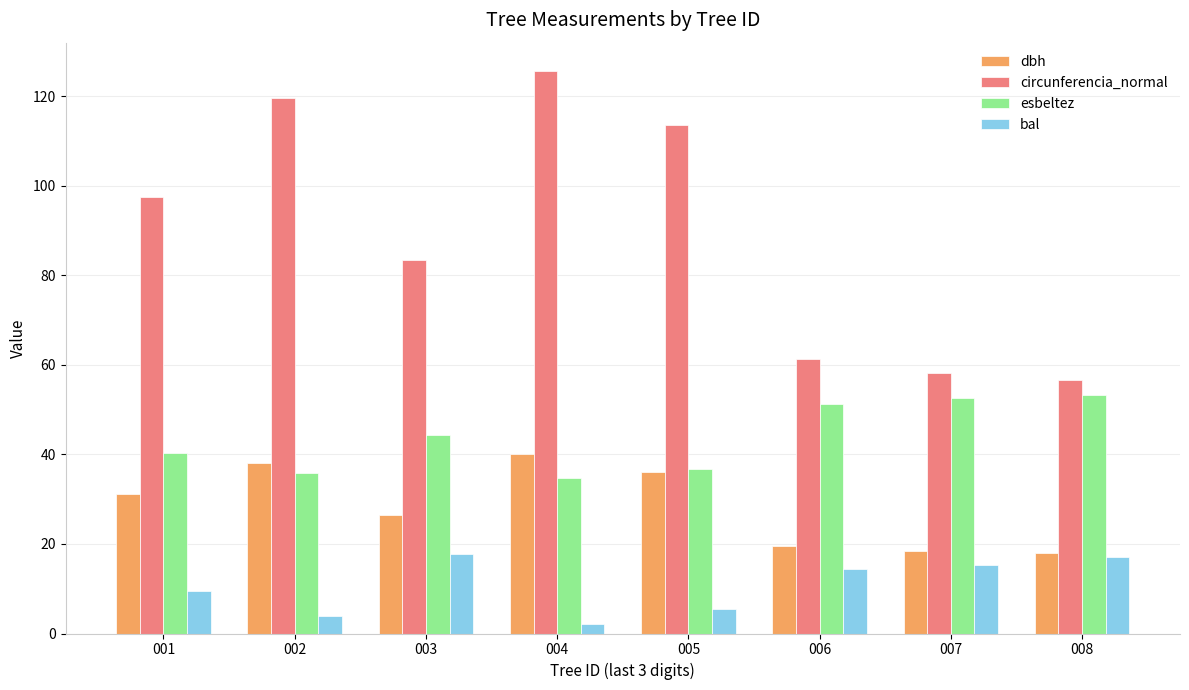

The circunferencia_normal series shows 186.7 at 004. True or false?

False